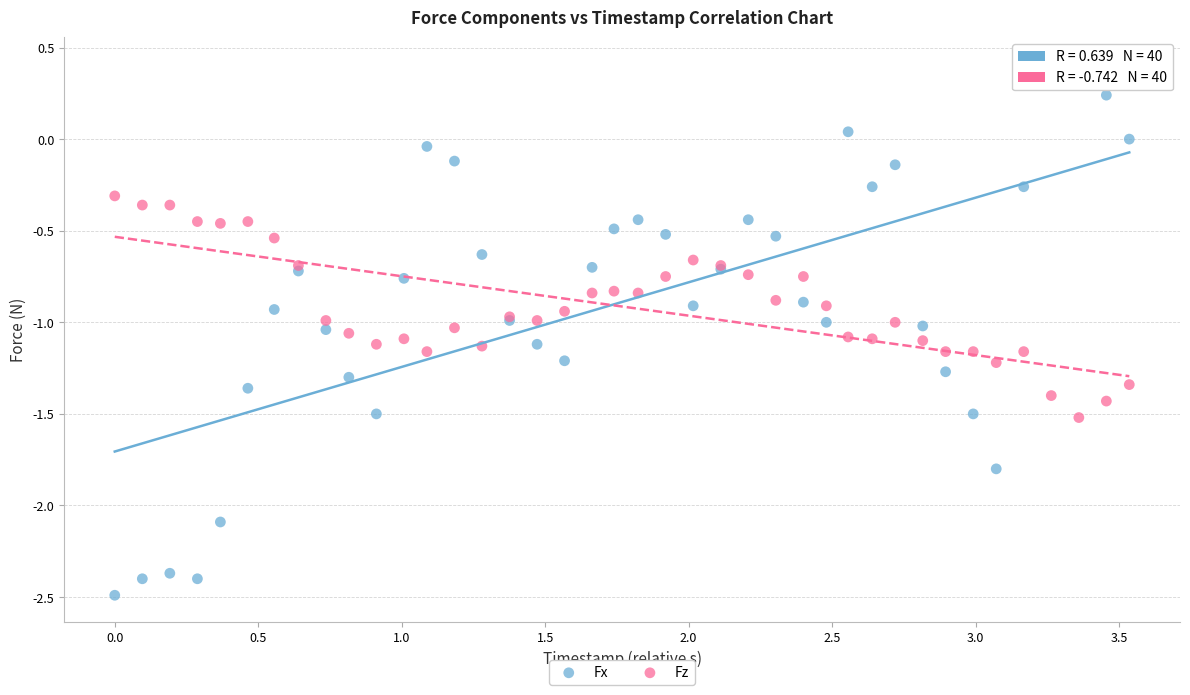

What are all the series names shown in the legend?

Fx, Fz